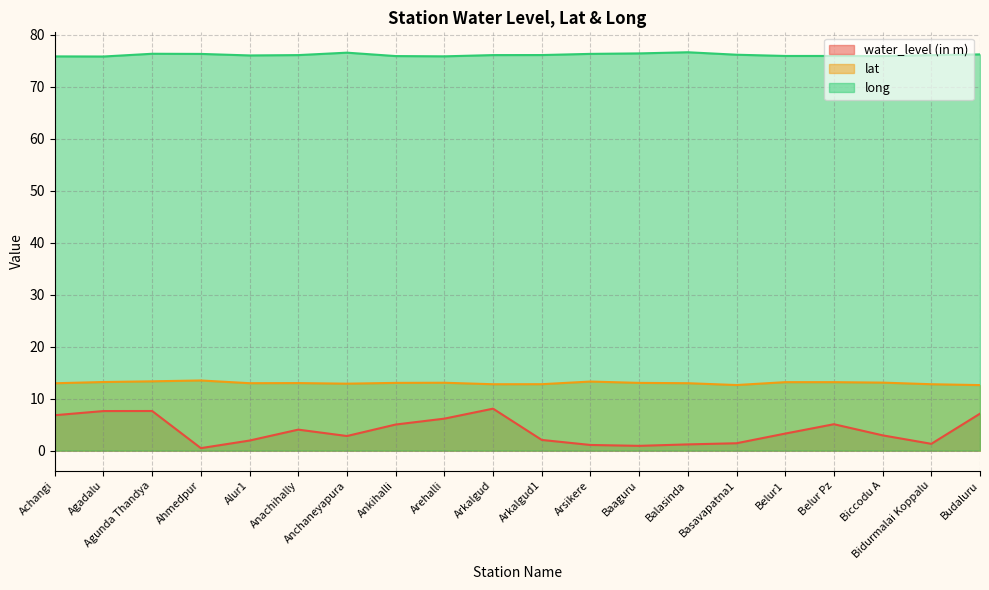

What are all the series names shown in the legend?

water_level (in m), lat, long